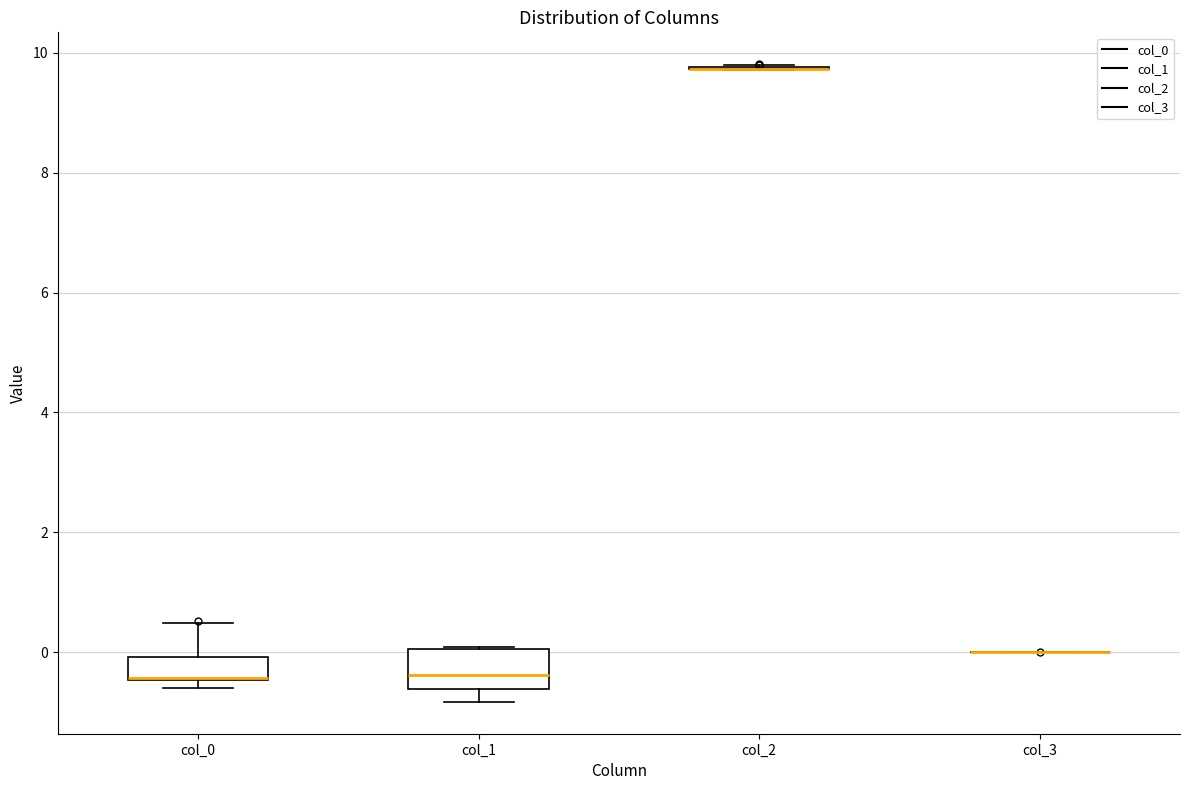

Reading left to right, read every box against the y-axis: the position of its median line, the range the box covers, and the ends of its whiskers. The values are not printed on the chart, so give them approximately, as read against the axis.

col_0: median -0.4 (drawn on the box's lower edge), box -0.4 to 0.0, whiskers -0.6 to 0.4
col_1: median -0.4, box -0.6 to 0.0, whiskers -0.8 to 0.0
col_2: box collapsed to a line at 9.8, whiskers 9.8 to 9.8
col_3: box collapsed to a line at 0.0, whiskers 0.0 to 0.0